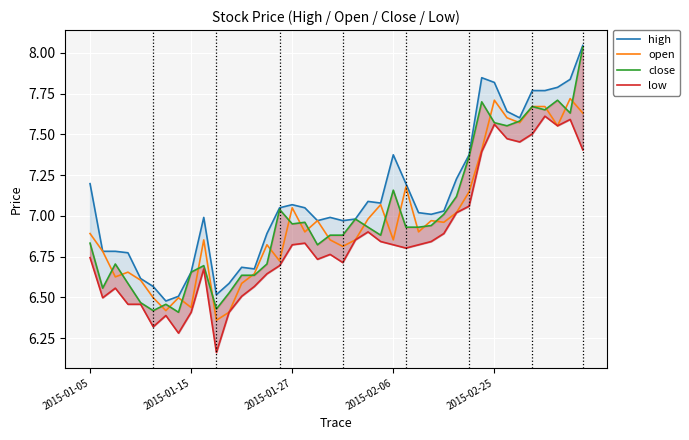

Rank the series at 17 from lowest to highest value.

low, open, close, high